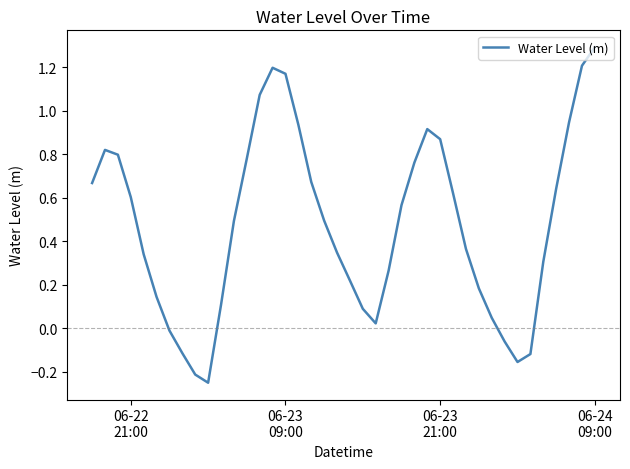

What is the difference between the maximum and minimum values?

1.5